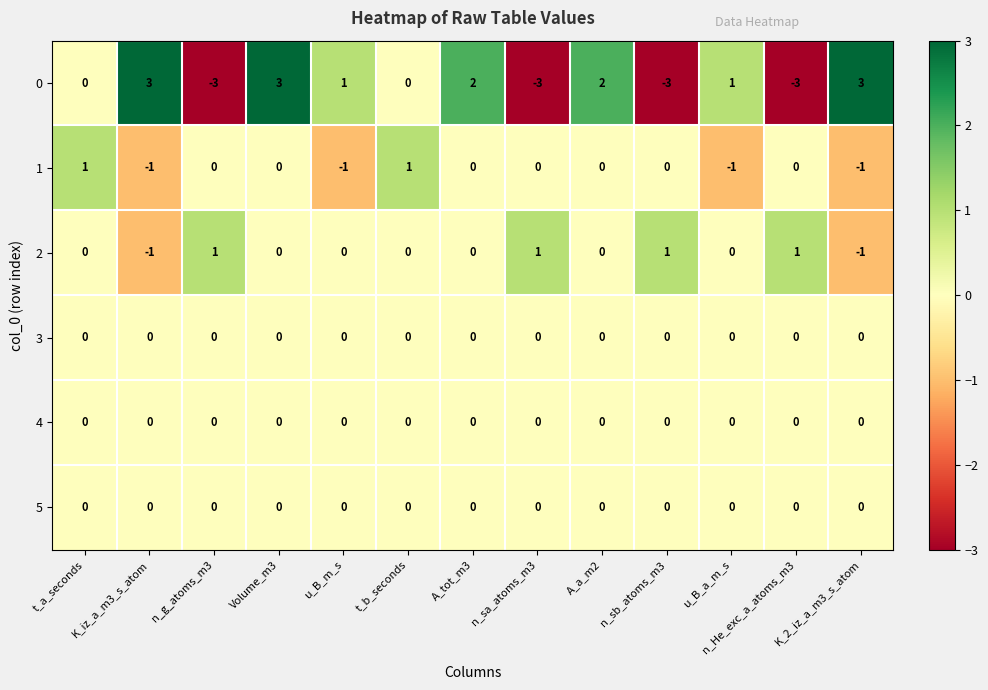

What is the smallest value displayed?

-3